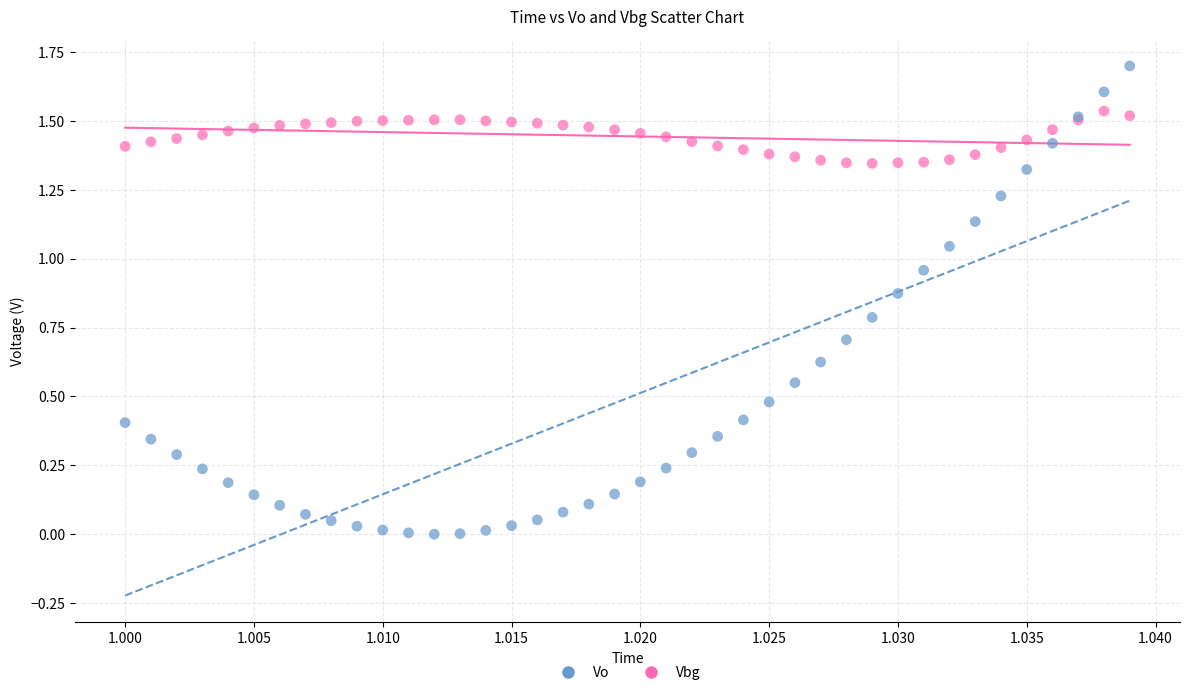

Which series reaches the maximum Y coordinate?

Vbg